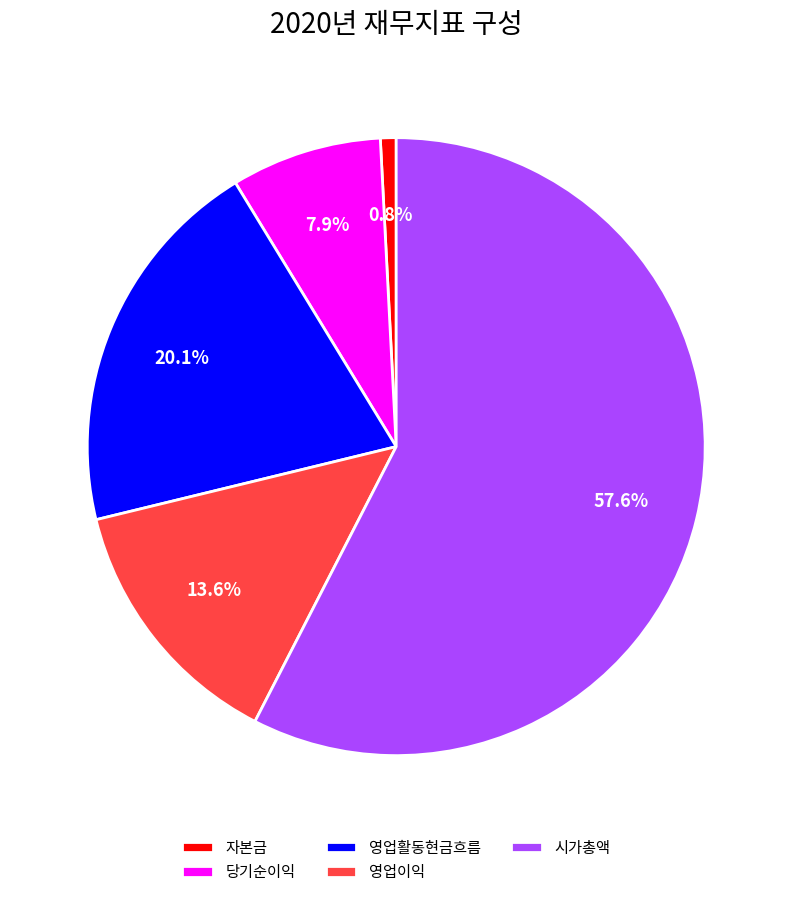

How much of the chart is everything except 당기순이익?

92.1%